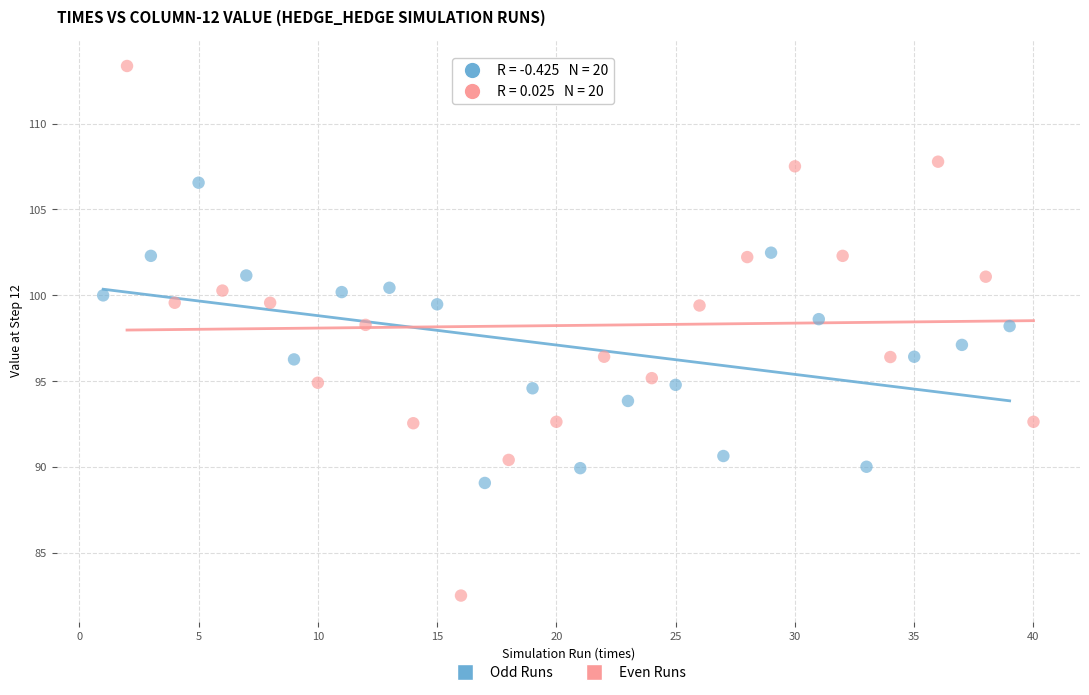

Which series has the widest spread of Y values?

Even Runs